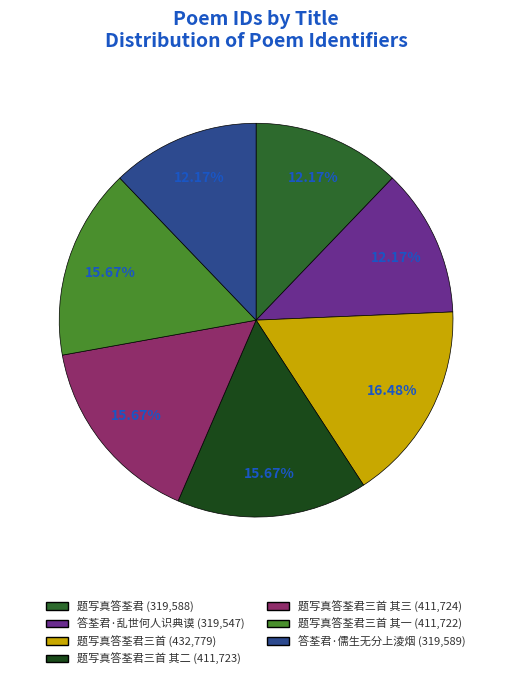

Does 题写真答荃君三首 (432,779) account for over 50% of the chart?

No